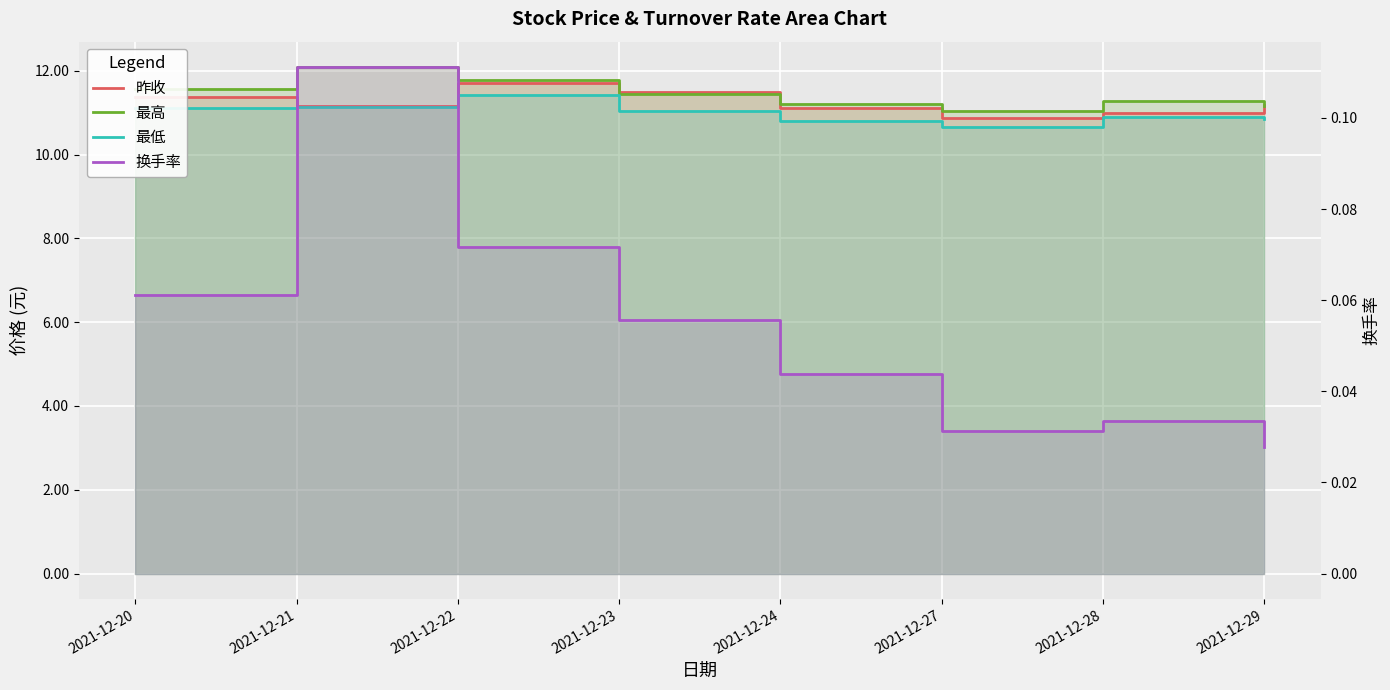

Which has a higher value, 2021-12-29 or 2021-12-27?

2021-12-29